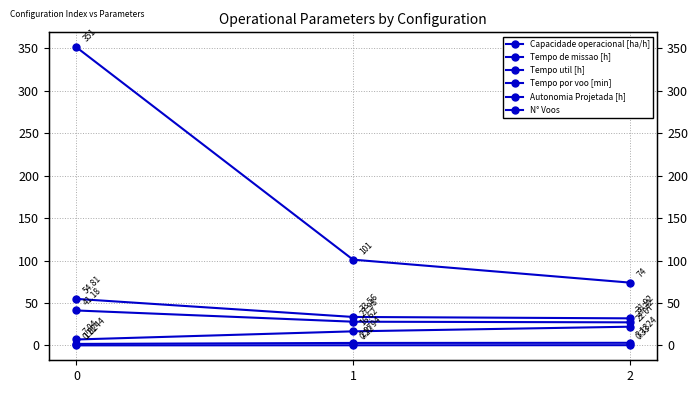

What is the value of the N° Voos point at the 1st from the left?

351.0